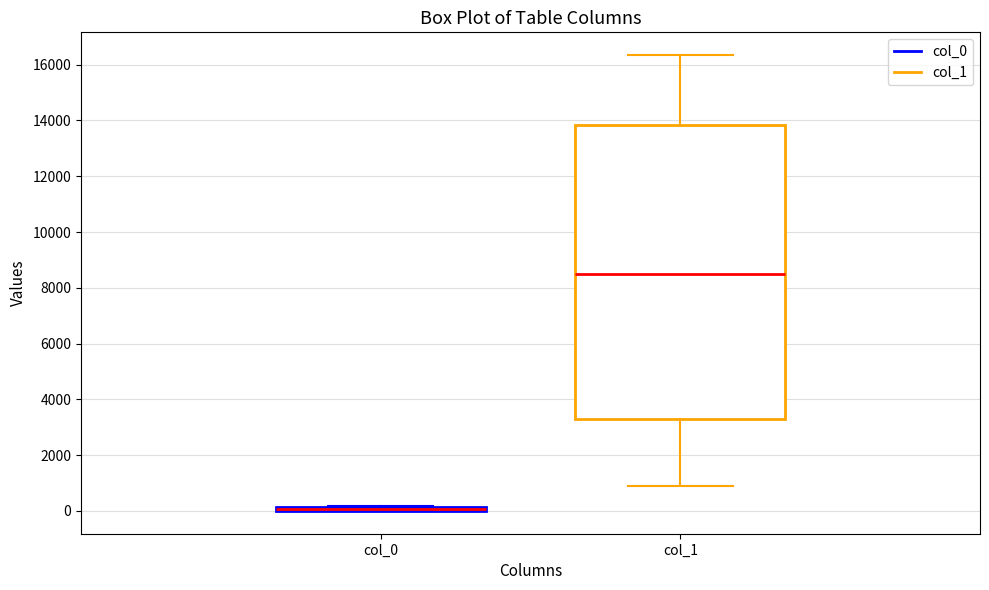

Which box is the tallest, from its lower edge to its upper edge?

col_1